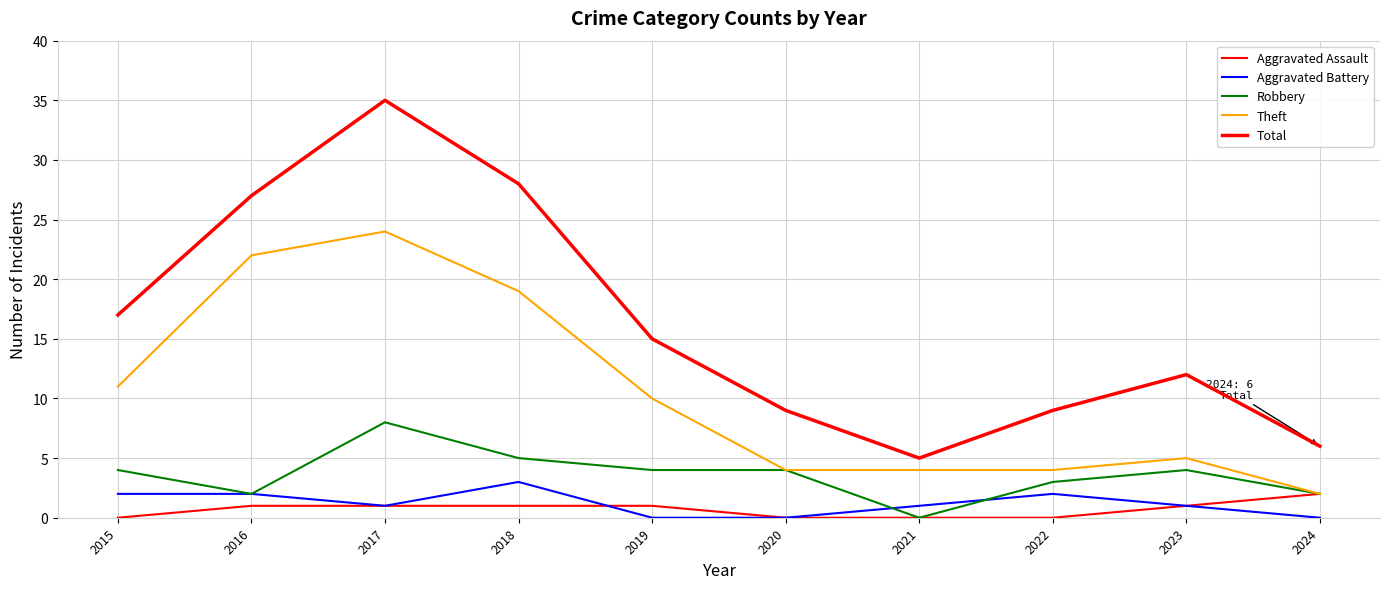

Which category has the lowest value in the Theft series?

2024